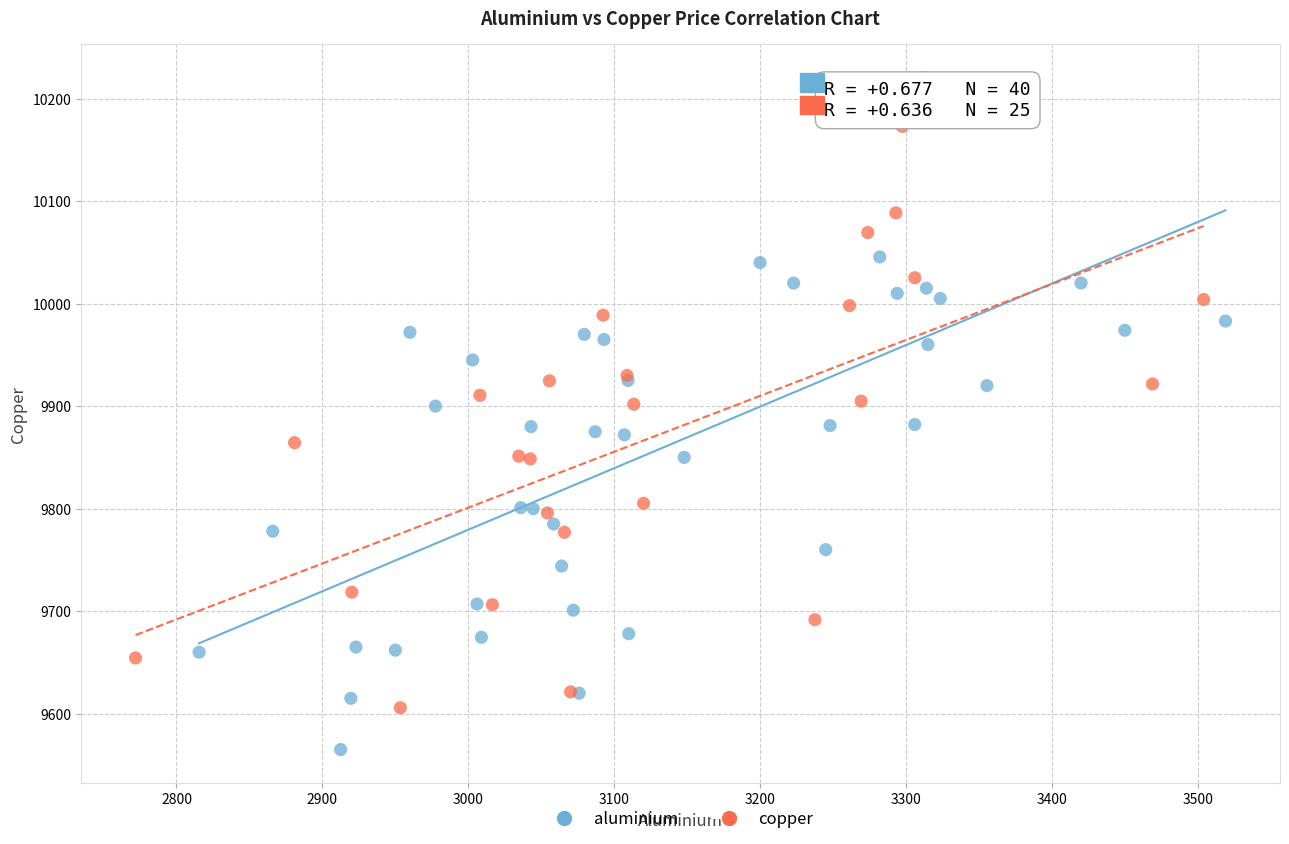

Which series has the largest Y range (max minus min)?

aluminium